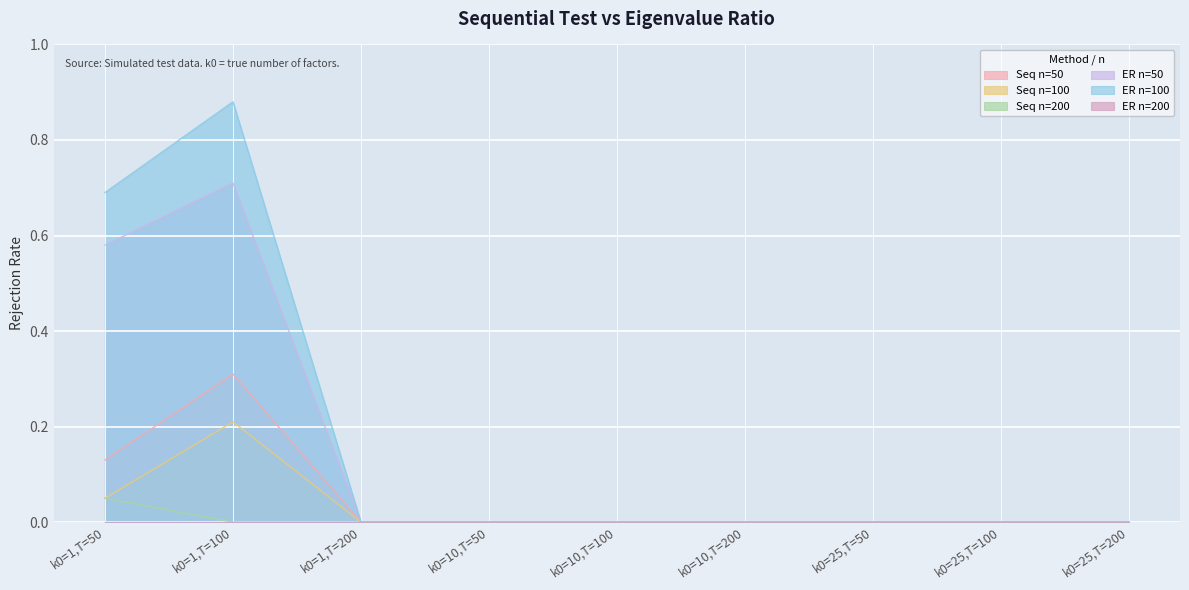

How many series are shown in this chart?

6